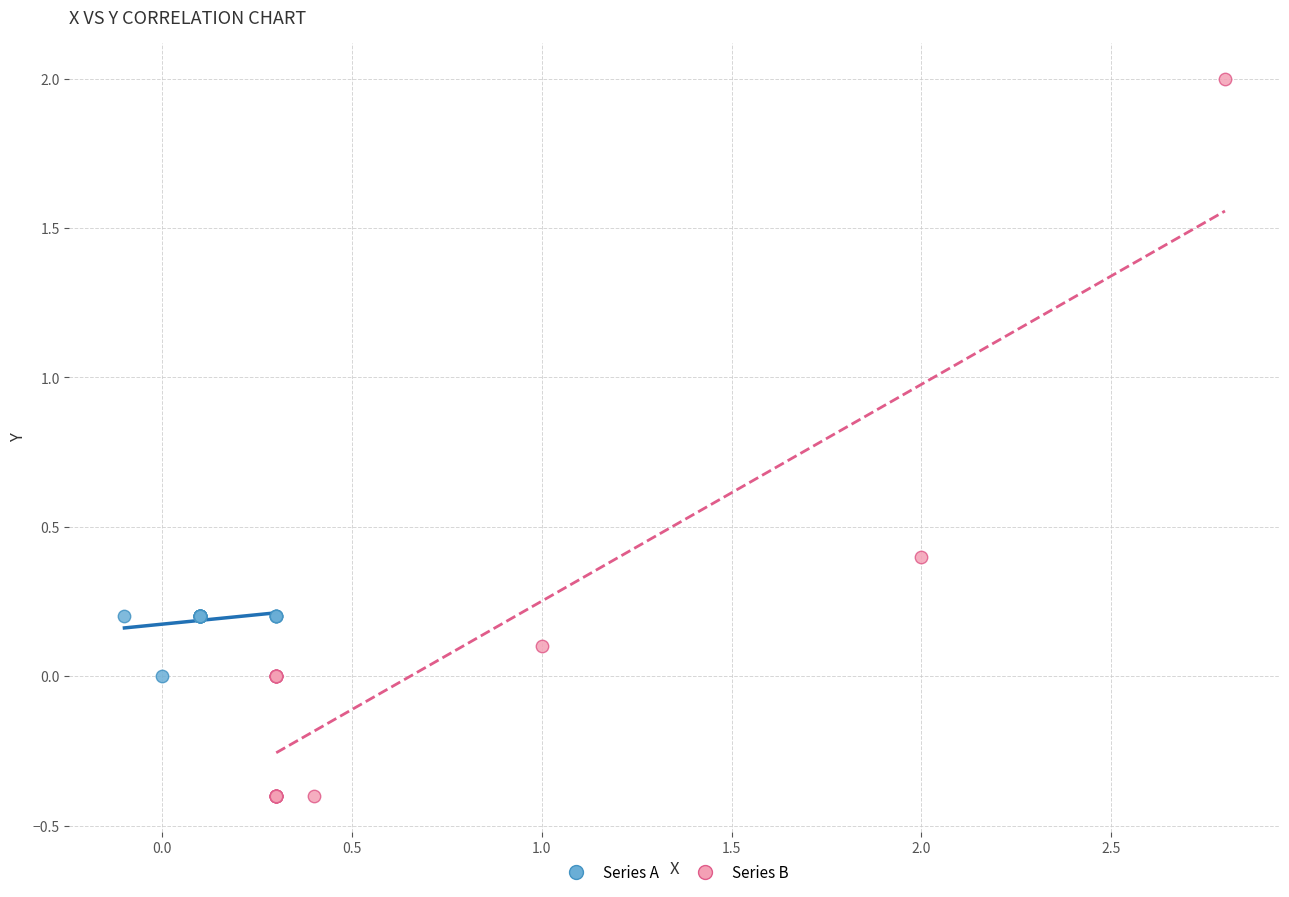

What are all the series names shown in the legend?

Series A, Series B